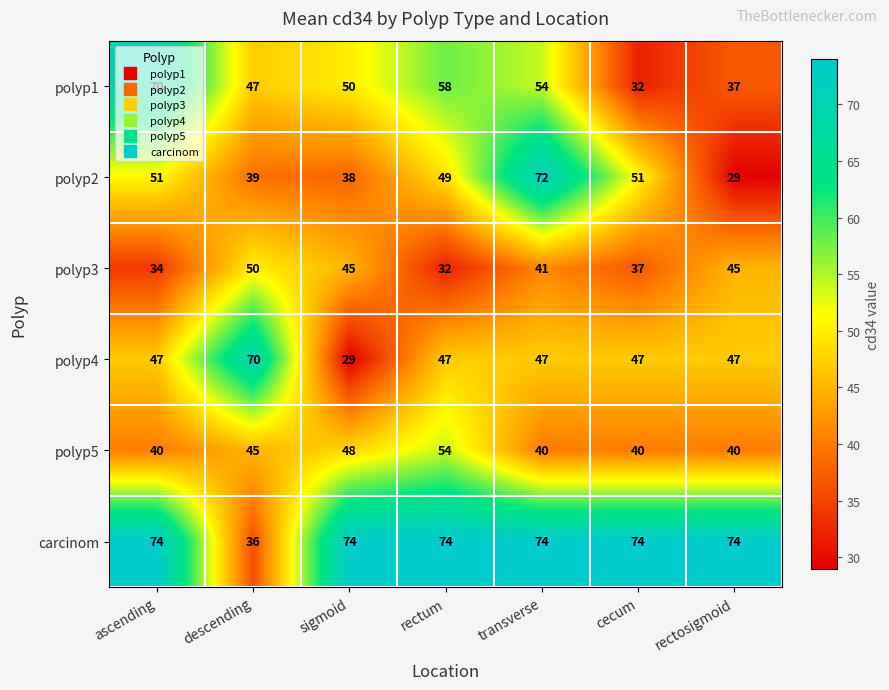

What is the spread (max minus min) of values at rectum?

42